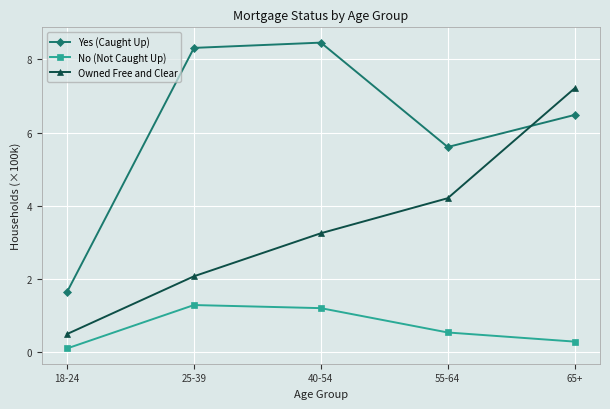

Reading left to right, extract all data points from this chart.

Yes (Caught Up): 1.7	8.3	8.5	5.6	6.5
No (Not Caught Up): 0.1	1.3	1.2	0.5	0.3
Owned Free and Clear: 0.5	2.1	3.3	4.2	7.2